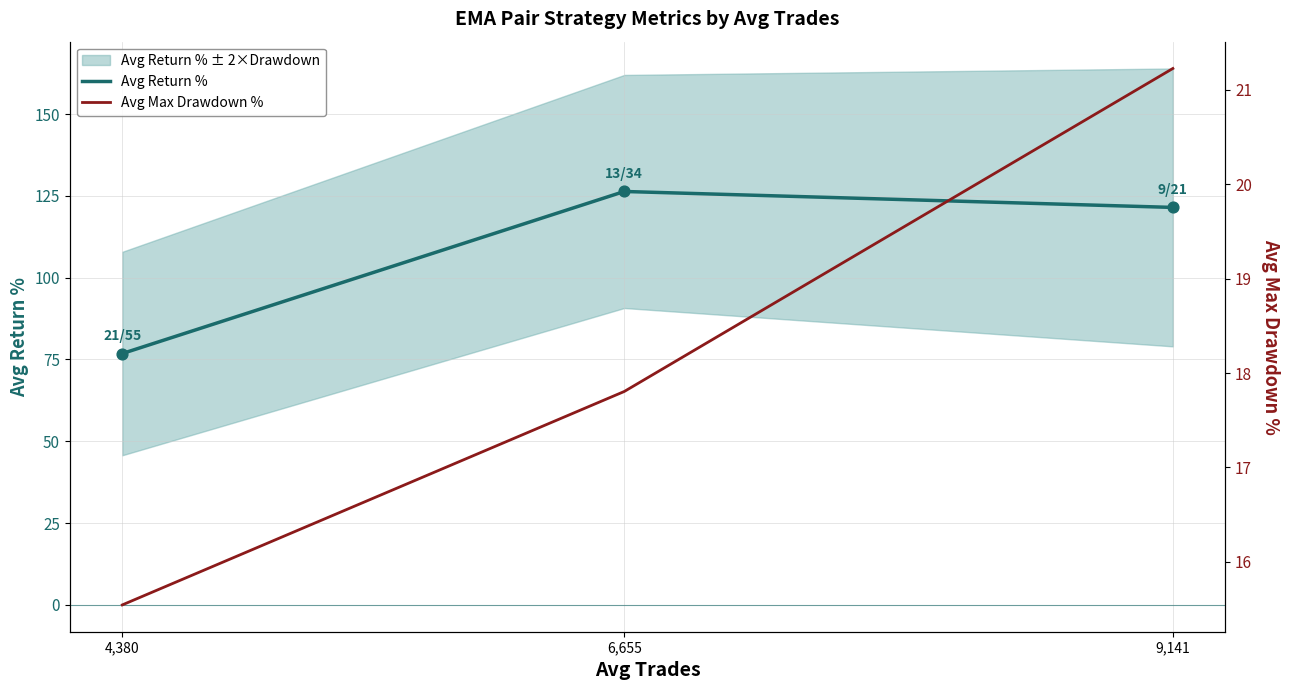

Which series has the largest Y range (max minus min)?

Avg Return %